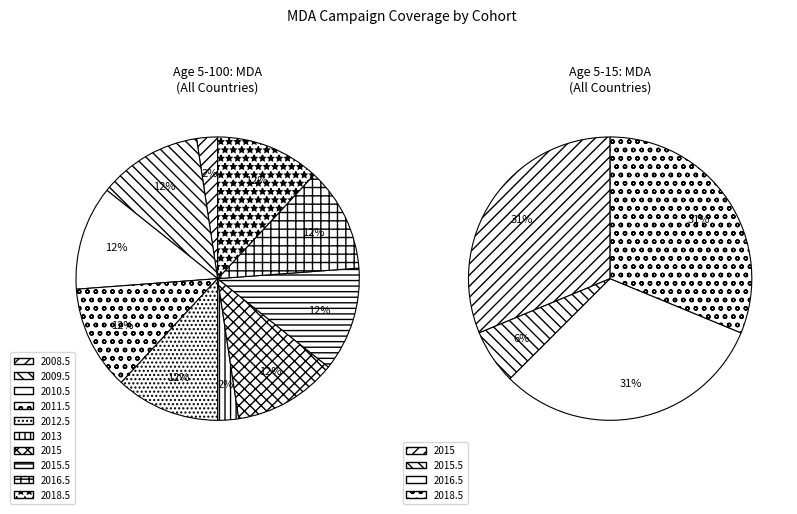

What is the spread (max minus min) of values at 2015.5?

0.6